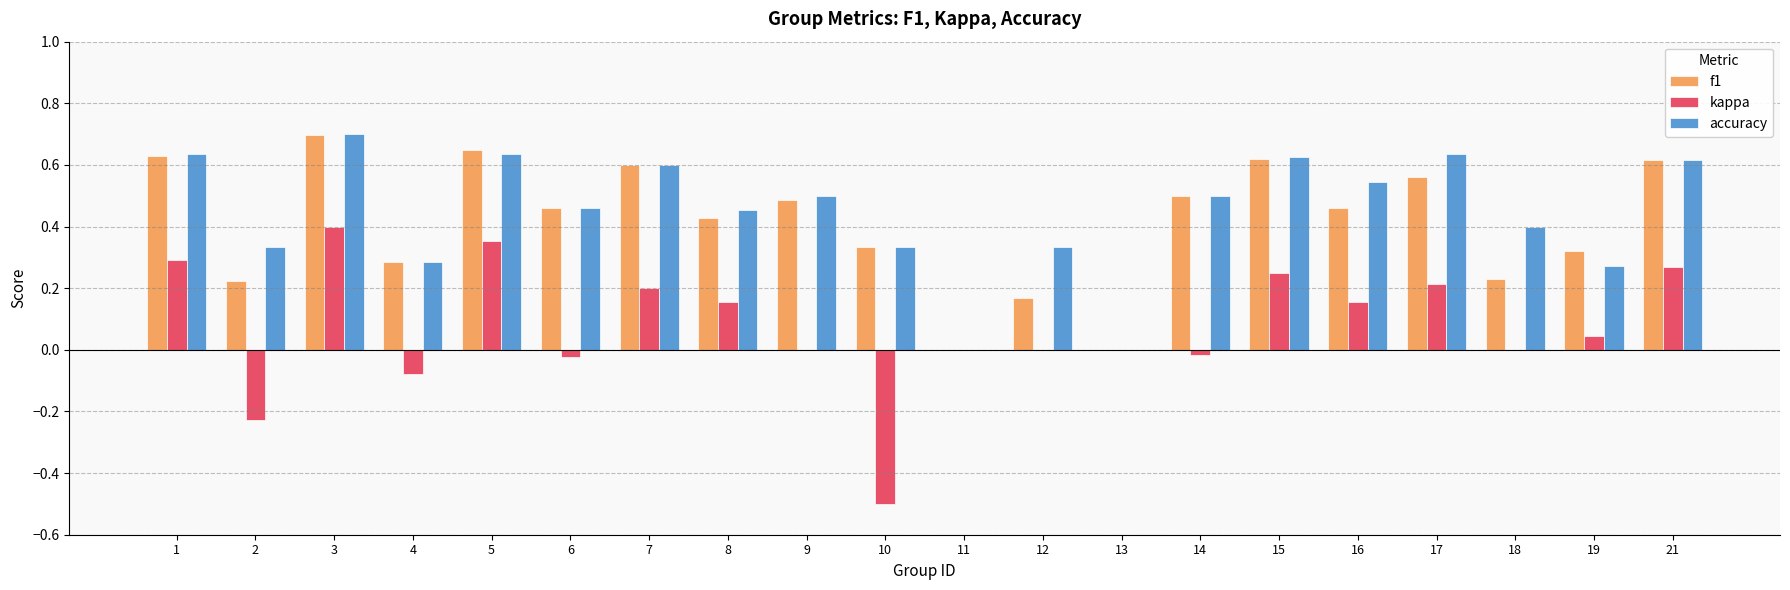

What is the total value across all series at 3?

1.8